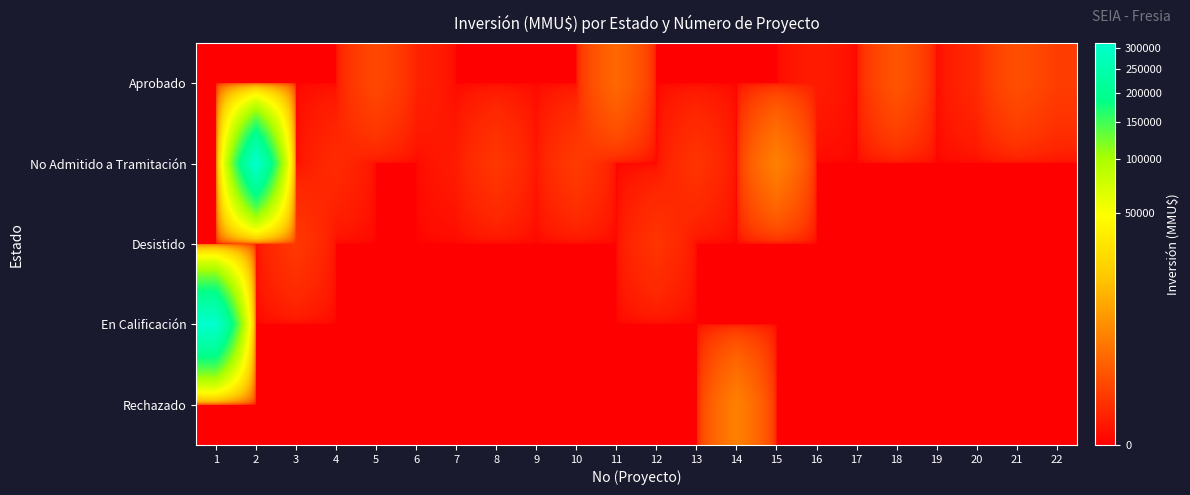

Reading left to right, transcribe all the data shown in this chart.

Aprobado: 1=0	2=0	3=0	4=0	5=590	6=50	7=0	8=0	9=0	10=0	11=2000	12=0	13=0	14=0	15=0	16=26	17=0	18=1000	19=0	20=90	21=790	22=330
No Admitido a Tramitación: 1=0	2=312000	3=0	4=100	5=0	6=0	7=22	8=234	9=10	10=300	11=0	12=0	13=200	14=0	15=4000	16=0	17=0	18=0	19=0	20=0	21=0	22=0
Desistido: 1=0	2=0	3=250	4=0	5=0	6=0	7=0	8=0	9=0	10=0	11=0	12=200	13=0	14=0	15=0	16=0	17=0	18=0	19=0	20=0	21=0	22=0
En Calificación: 1=312000	2=0	3=0	4=0	5=0	6=0	7=0	8=0	9=0	10=0	11=0	12=0	13=0	14=0	15=0	16=0	17=0	18=0	19=0	20=0	21=0	22=0
Rechazado: 1=0	2=0	3=0	4=0	5=0	6=0	7=0	8=0	9=0	10=0	11=0	12=0	13=0	14=4000	15=0	16=0	17=0	18=0	19=0	20=0	21=0	22=0